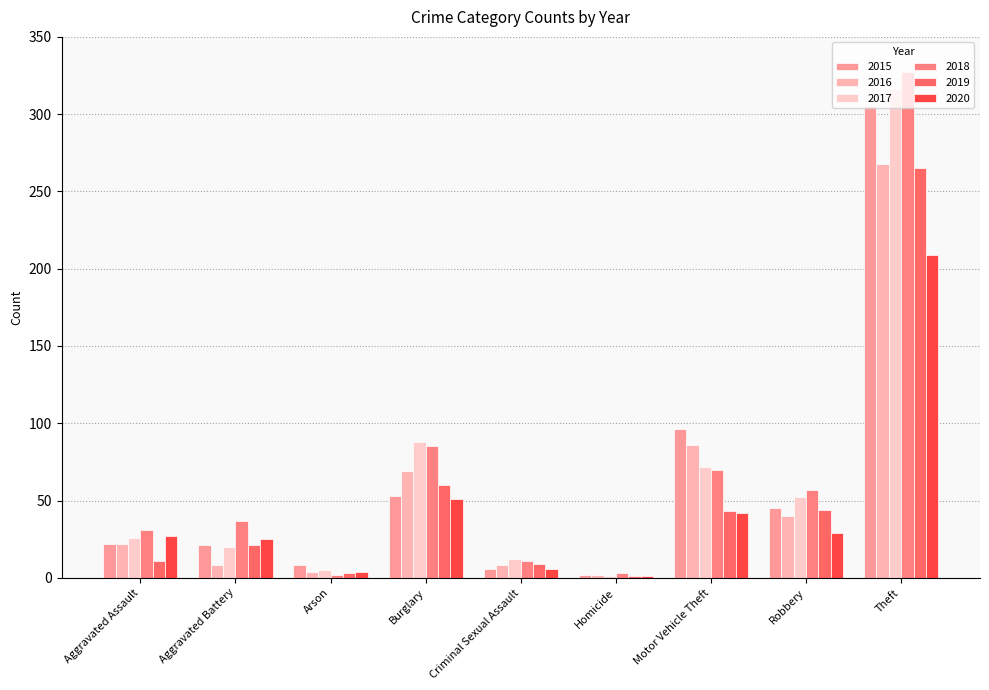

Reading left to right, what are all the values shown in this chart?

2015: Aggravated Assault=22	Aggravated Battery=21	Arson=8	Burglary=53	Criminal Sexual Assault=6	Homicide=2	Motor Vehicle Theft=96	Robbery=45	Theft=305
2016: Aggravated Assault=22	Aggravated Battery=8	Arson=4	Burglary=69	Criminal Sexual Assault=8	Homicide=2	Motor Vehicle Theft=86	Robbery=40	Theft=268
2017: Aggravated Assault=26	Aggravated Battery=20	Arson=5	Burglary=88	Criminal Sexual Assault=12	Homicide=1	Motor Vehicle Theft=72	Robbery=52	Theft=316
2018: Aggravated Assault=31	Aggravated Battery=37	Arson=2	Burglary=85	Criminal Sexual Assault=11	Homicide=3	Motor Vehicle Theft=70	Robbery=57	Theft=327
2019: Aggravated Assault=11	Aggravated Battery=21	Arson=3	Burglary=60	Criminal Sexual Assault=9	Homicide=1	Motor Vehicle Theft=43	Robbery=44	Theft=265
2020: Aggravated Assault=27	Aggravated Battery=25	Arson=4	Burglary=51	Criminal Sexual Assault=6	Homicide=1	Motor Vehicle Theft=42	Robbery=29	Theft=209